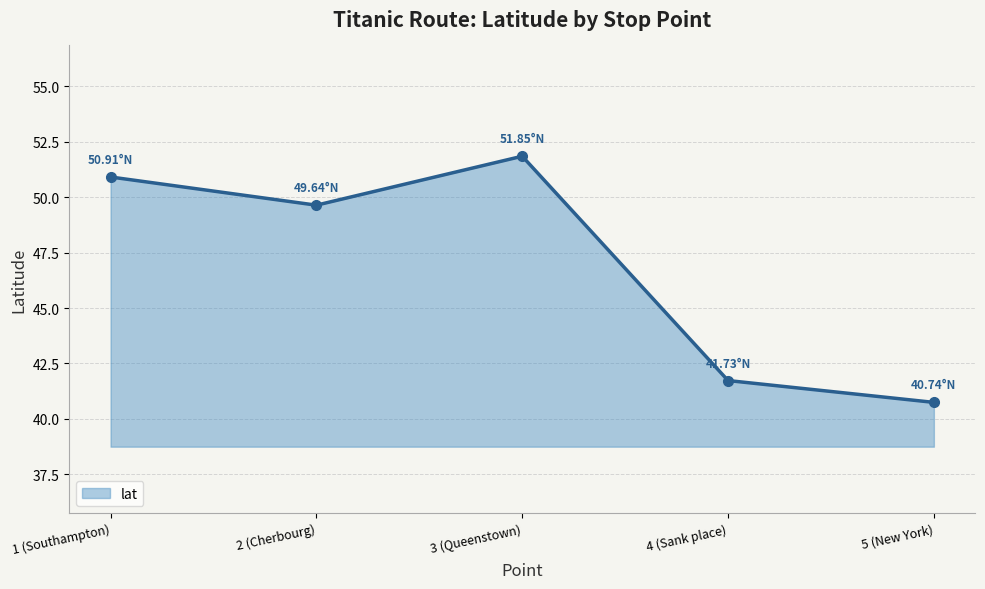

Count the number of categories in the chart.

5